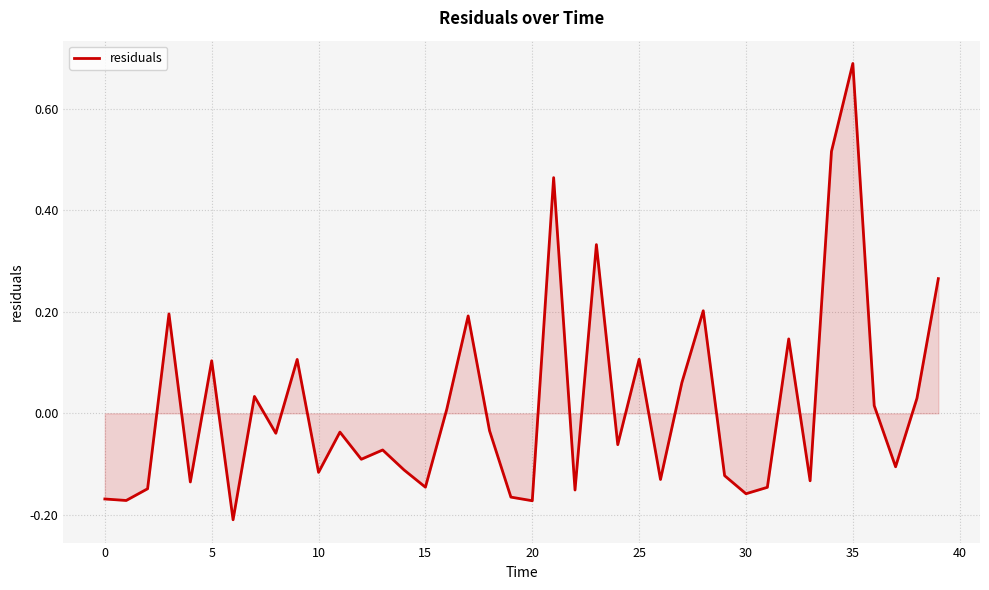

How many lines are shown in the chart?

1